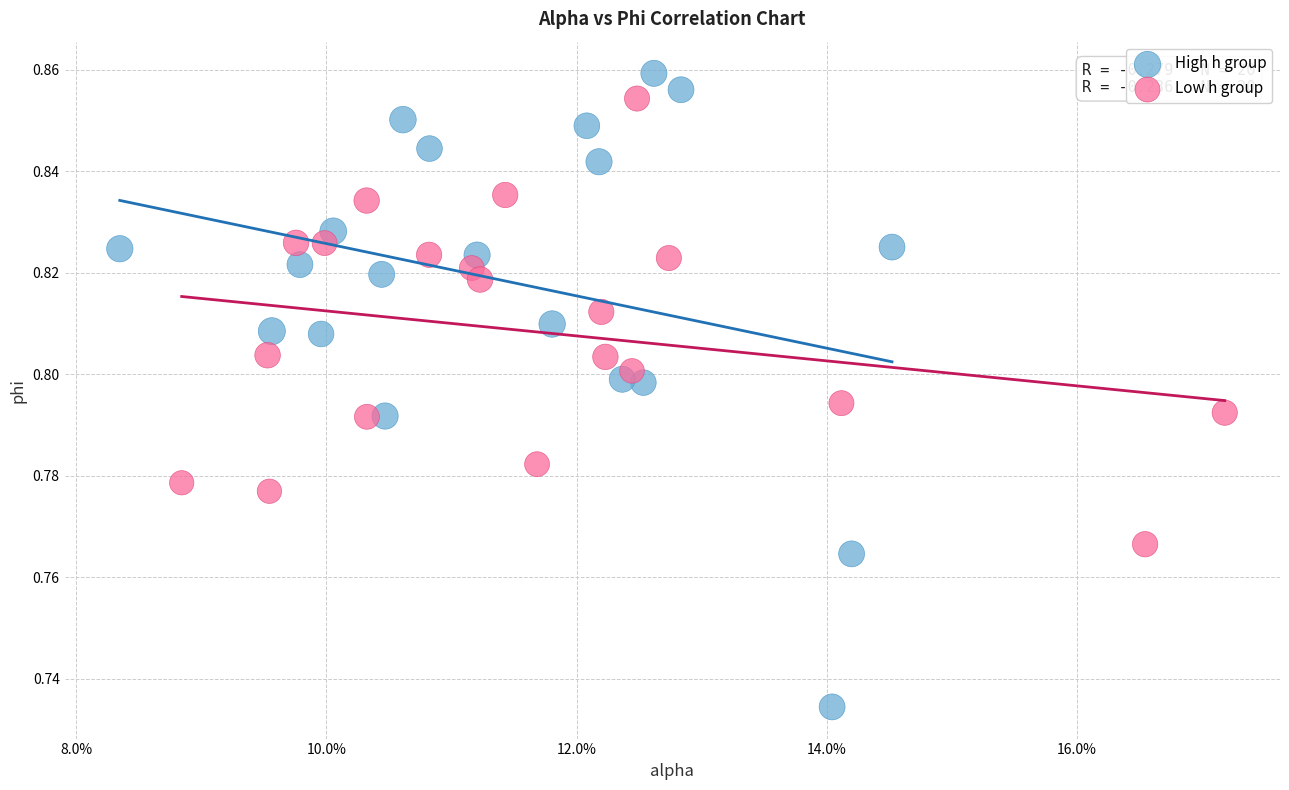

Which series has the largest Y range (max minus min)?

High h group